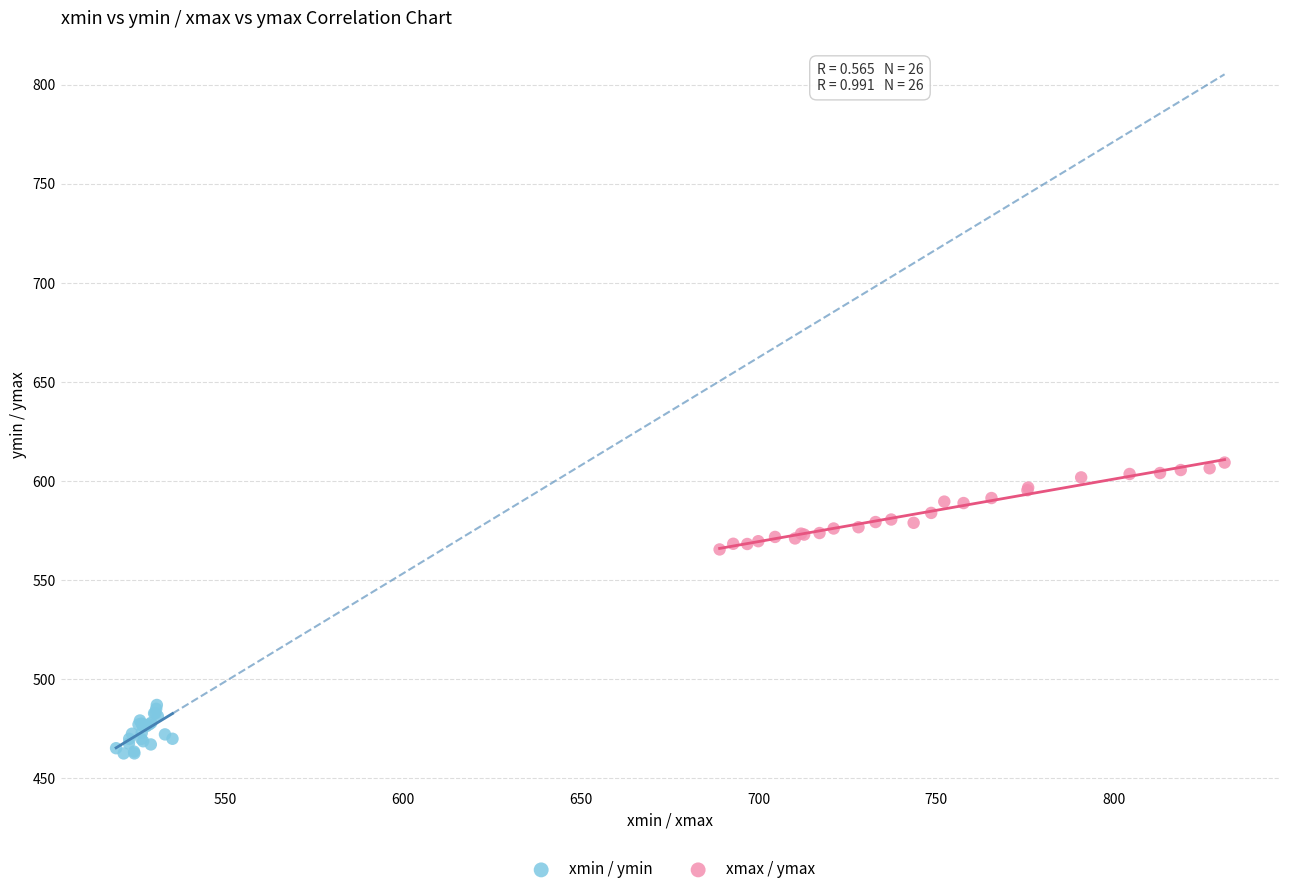

Which series reaches the minimum Y coordinate?

xmin / ymin